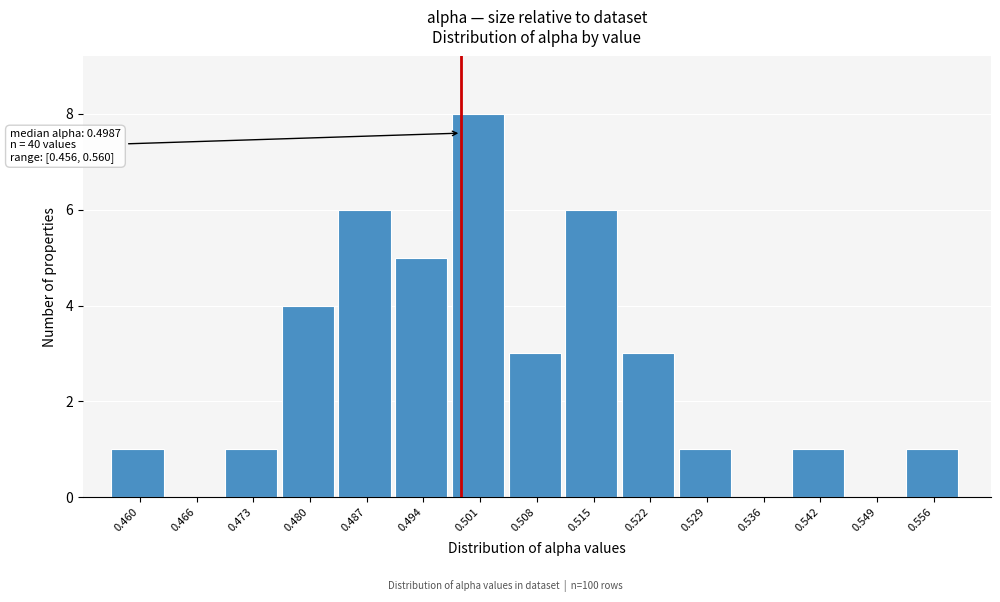

Which range on the x-axis has the tallest bar?

0.498 to 0.504